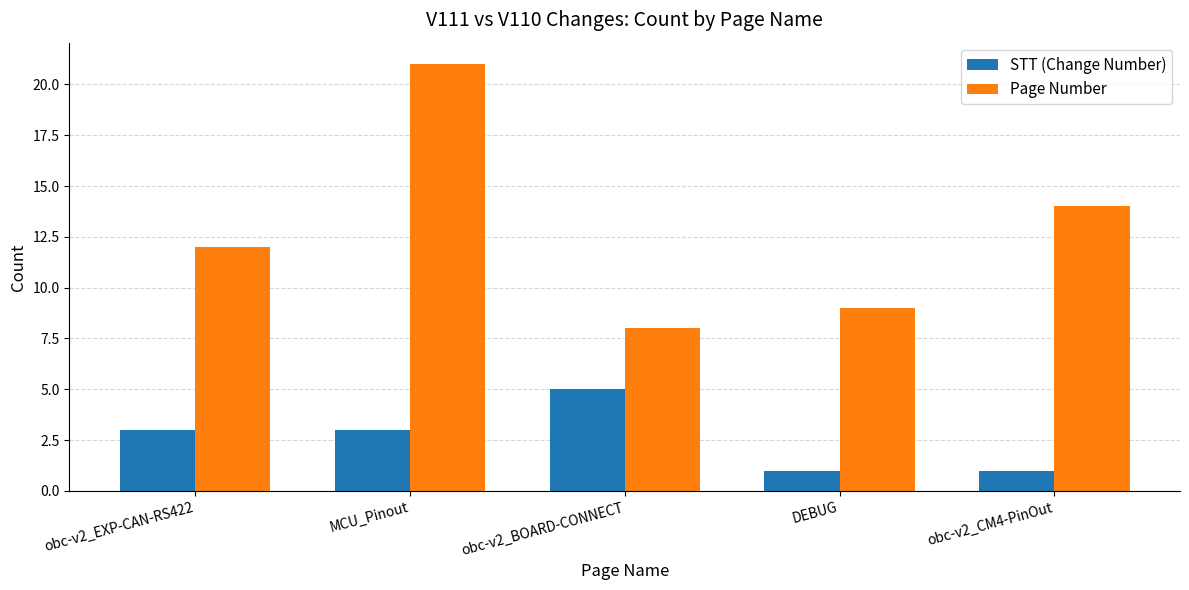

What is the maximum value for STT (Change Number)?

5